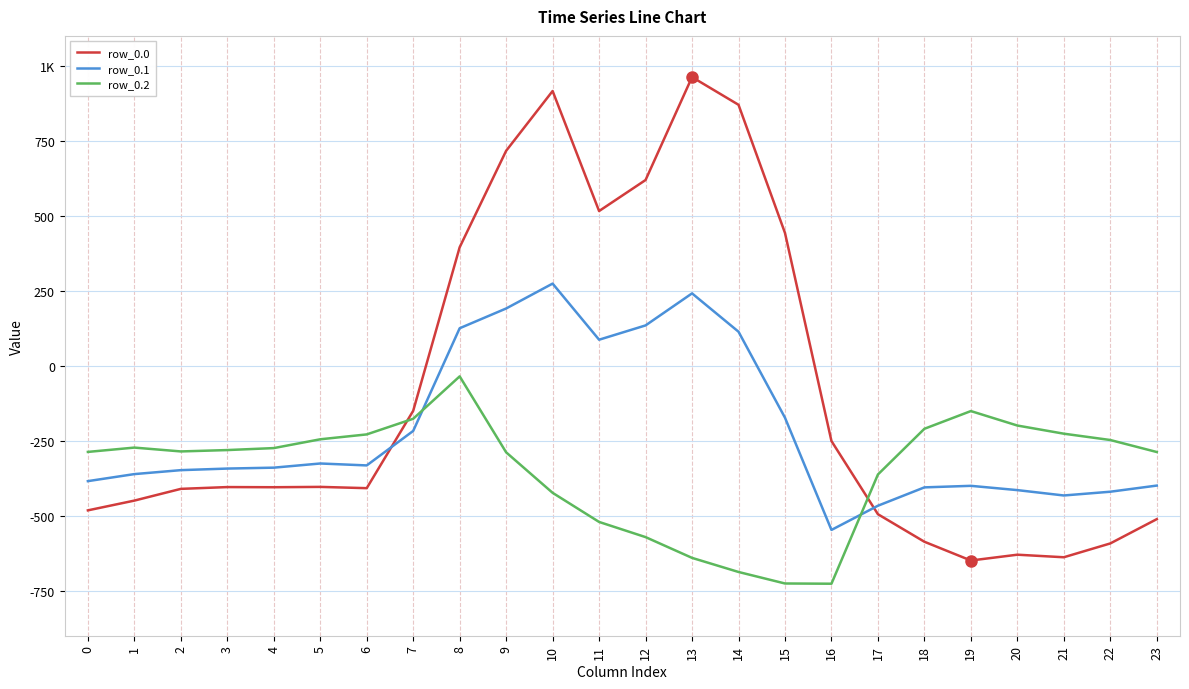

Which series has the largest range (max minus min)?

row_0.0